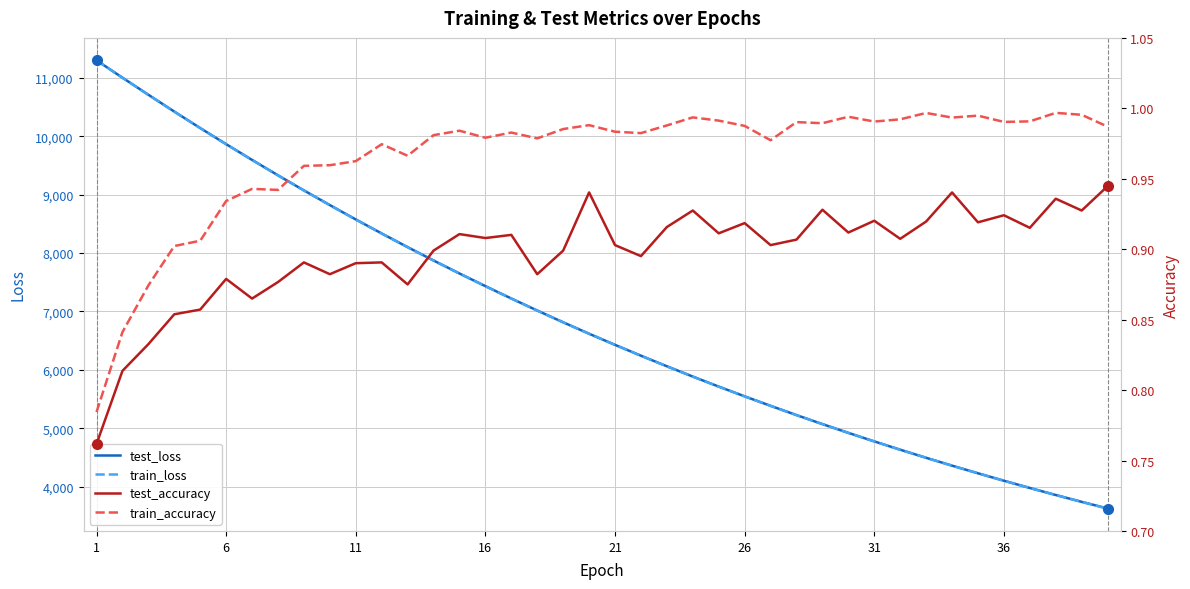

How many interior local valleys does the test_accuracy series have?

13